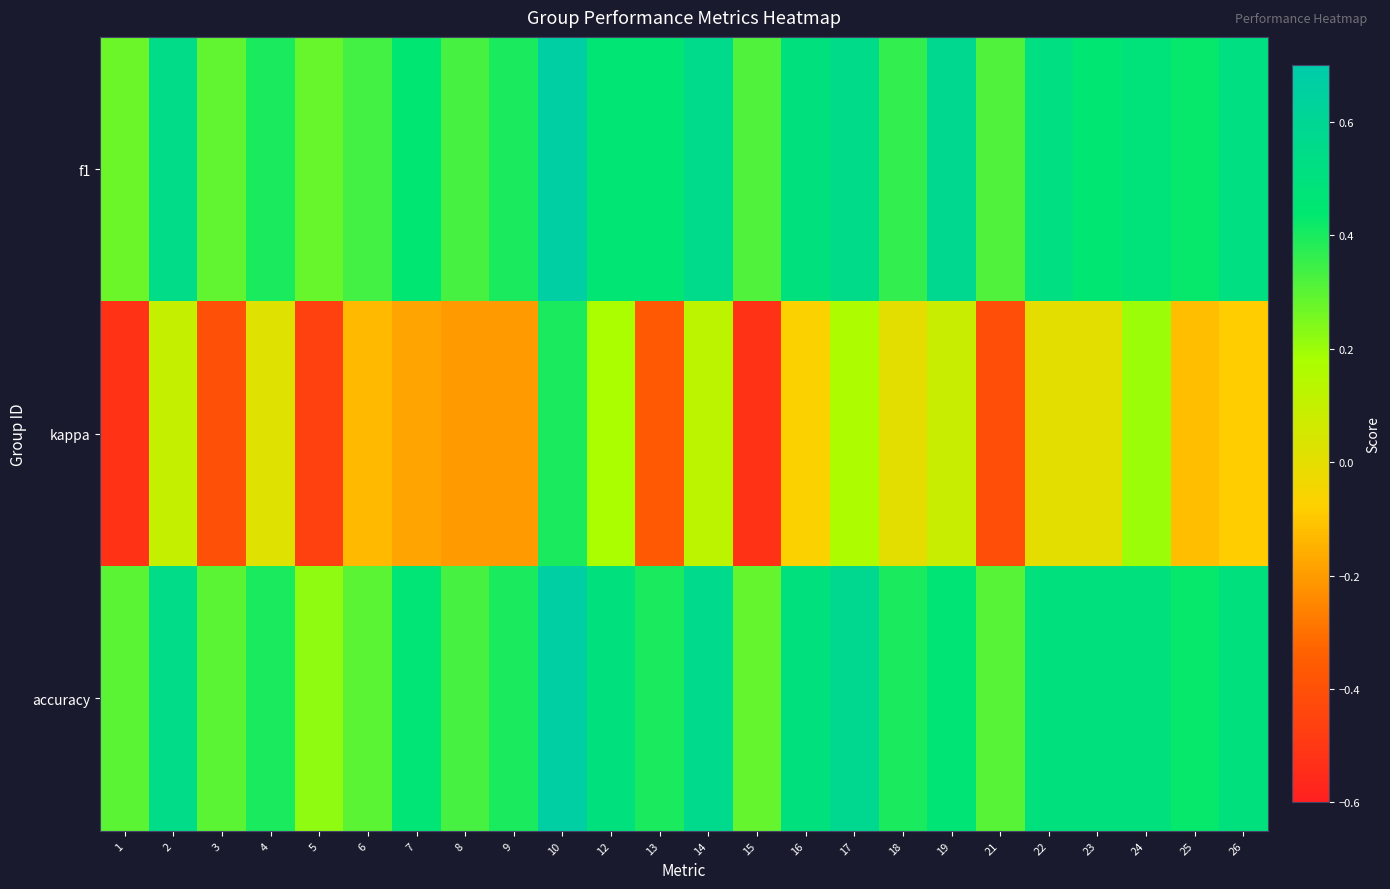

Reading right to left, extract all data points from this chart.

f1: 26=0.5	25=0.4	24=0.5	23=0.5	22=0.5	21=0.3	19=0.6	18=0.4	17=0.6	16=0.5	15=0.3	14=0.6	13=0.5	12=0.5	10=0.7	9=0.4	8=0.3	7=0.4	6=0.3	5=0.3	4=0.4	3=0.3	2=0.5	1=0.3
kappa: 26=-0.1	25=-0.1	24=0.2	23=0.0	22=0.0	21=-0.4	19=0.1	18=0.0	17=0.2	16=-0.1	15=-0.5	14=0.1	13=-0.4	12=0.2	10=0.4	9=-0.2	8=-0.2	7=-0.2	6=-0.1	5=-0.5	4=0.0	3=-0.4	2=0.1	1=-0.5
accuracy: 26=0.5	25=0.4	24=0.5	23=0.5	22=0.5	21=0.3	19=0.5	18=0.4	17=0.6	16=0.5	15=0.3	14=0.6	13=0.4	12=0.5	10=0.7	9=0.4	8=0.3	7=0.5	6=0.3	5=0.2	4=0.4	3=0.3	2=0.5	1=0.3